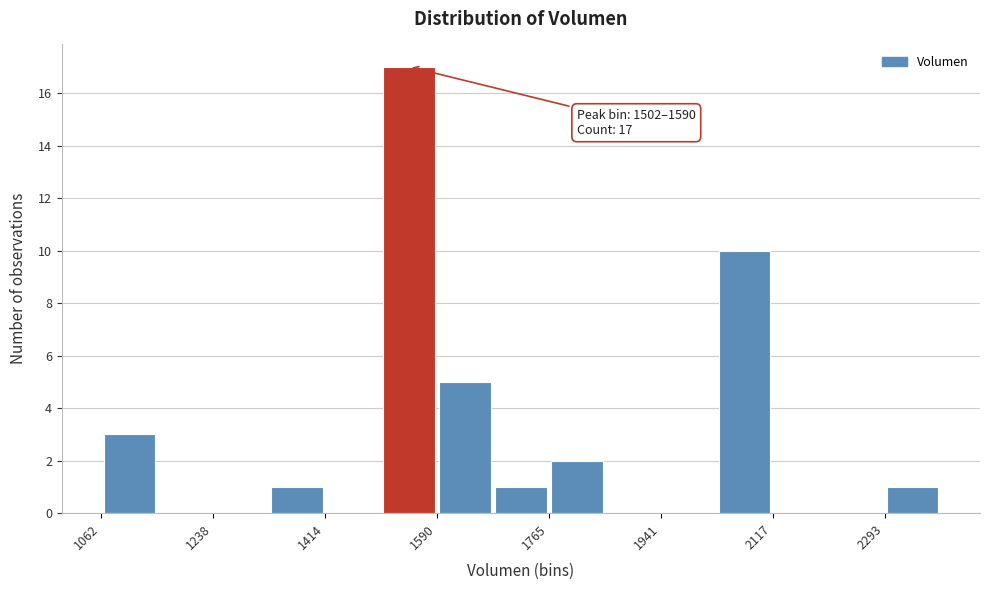

Which range on the x-axis has the tallest bar?

1500 to 1580